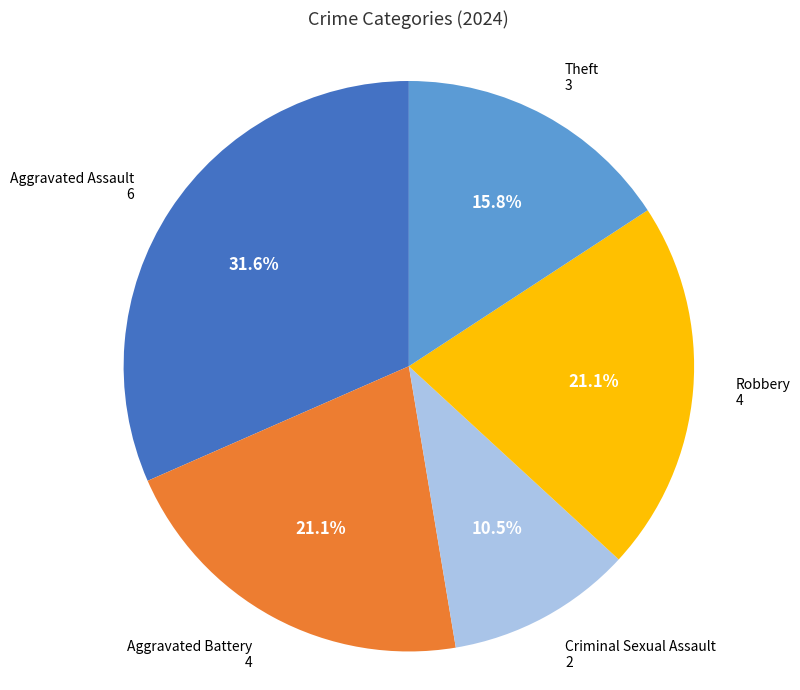

How many segments does this pie chart have?

5